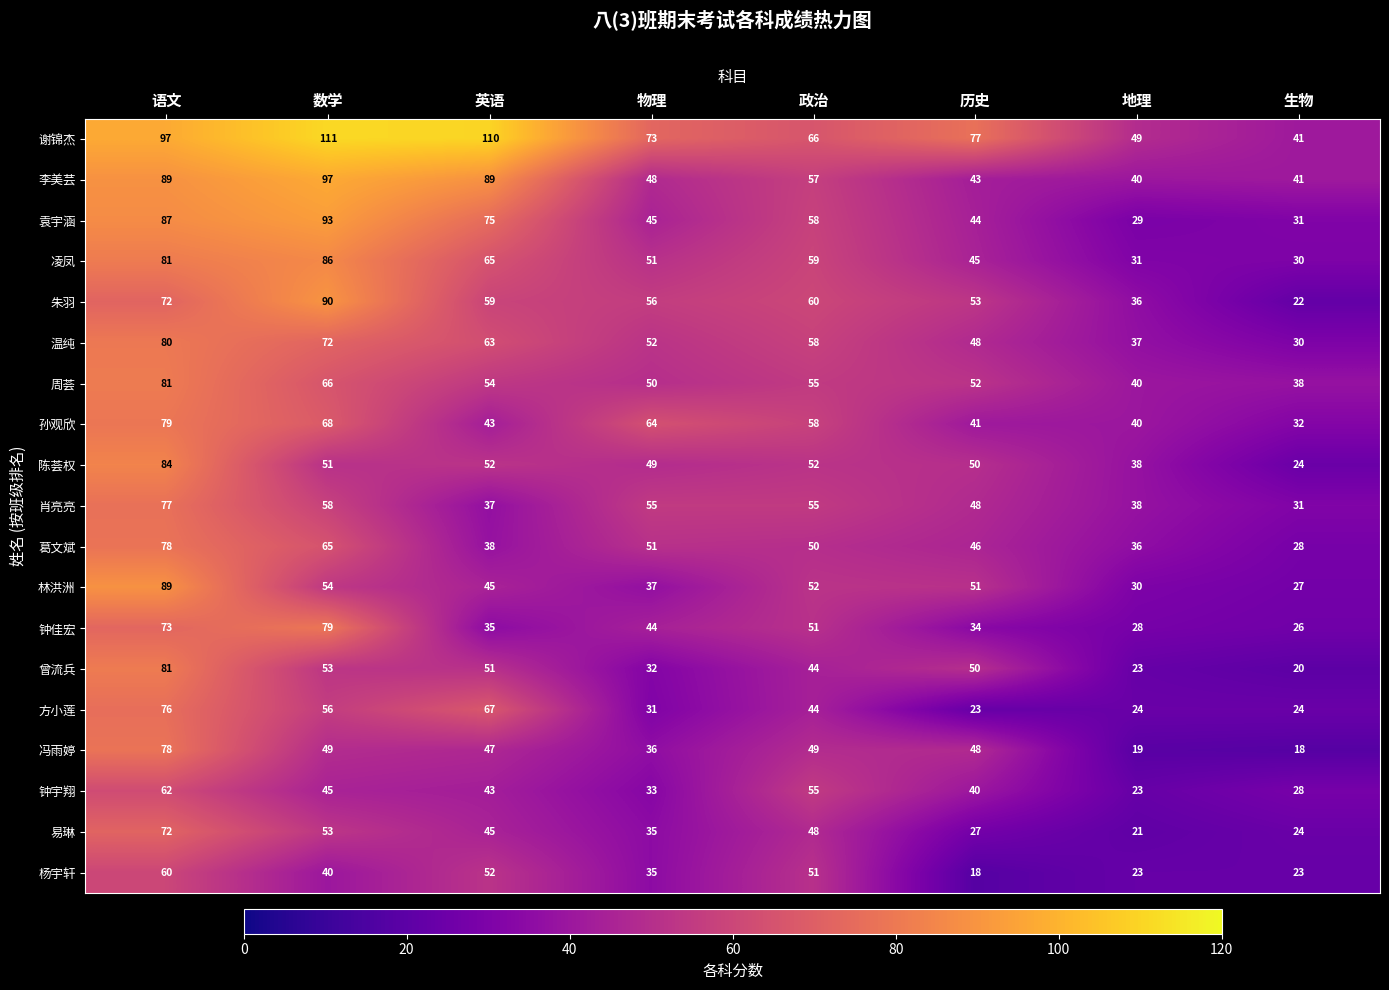

What is the difference between the maximum and minimum values in the 葛文斌 series?

50